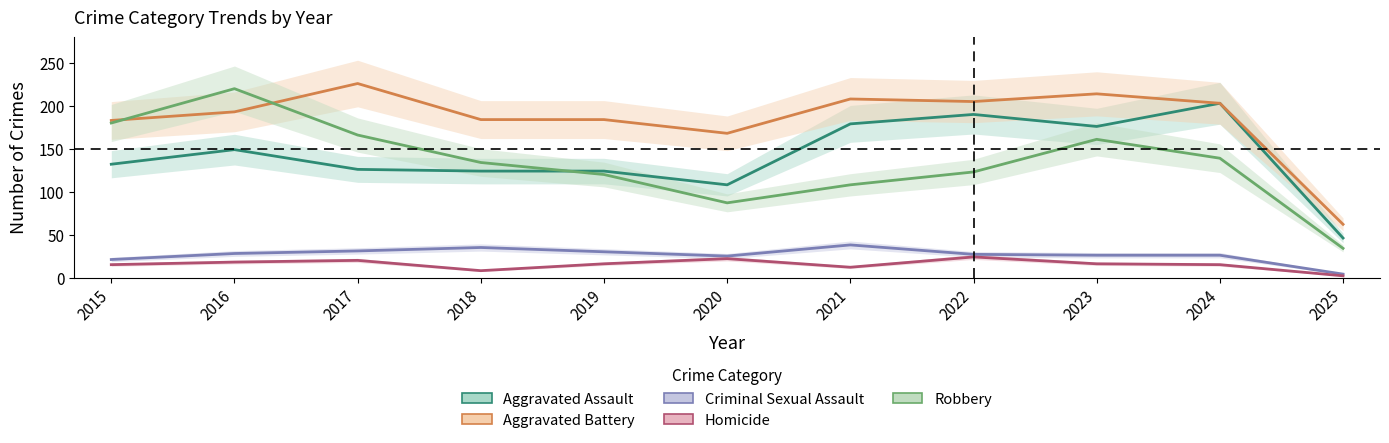

At which label does Homicide reach its minimum?

2025